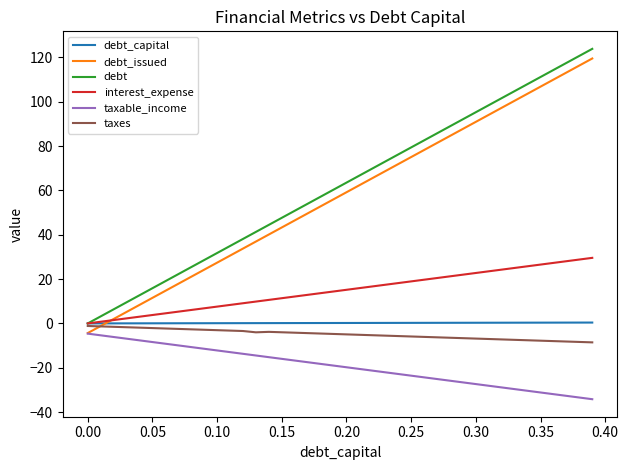

True or false: taxable_income and interest_expense intersect in this chart.

False